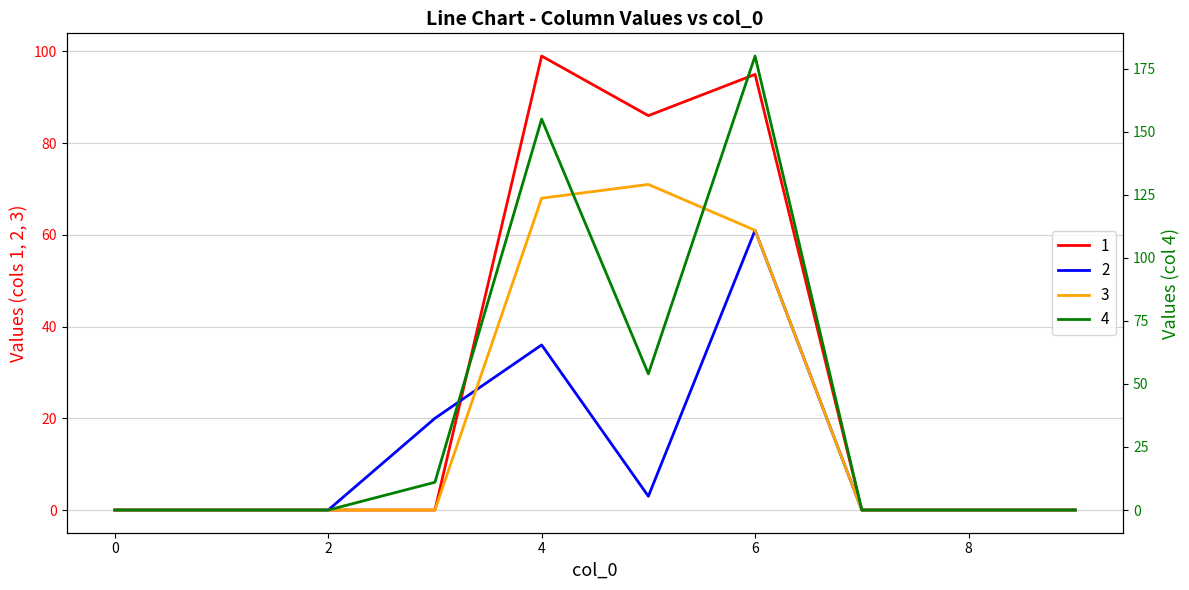

What is the sum of all 2 values?

120